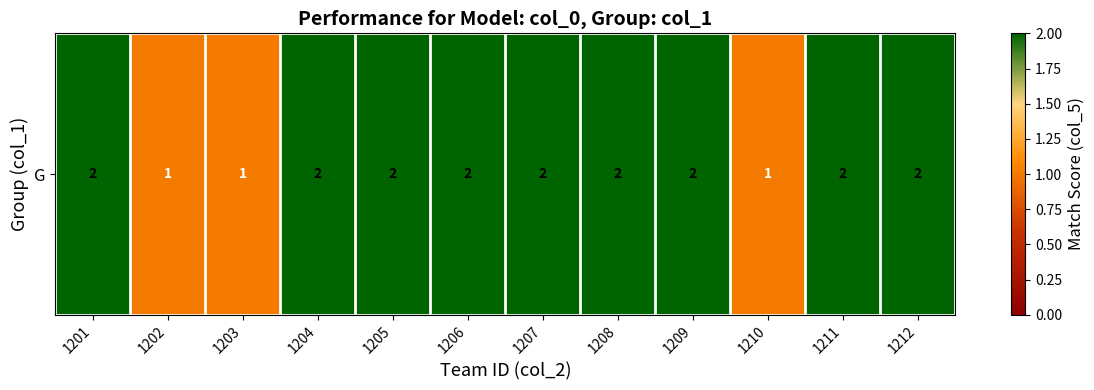

At which category does the chart reach its minimum across all series?

1202